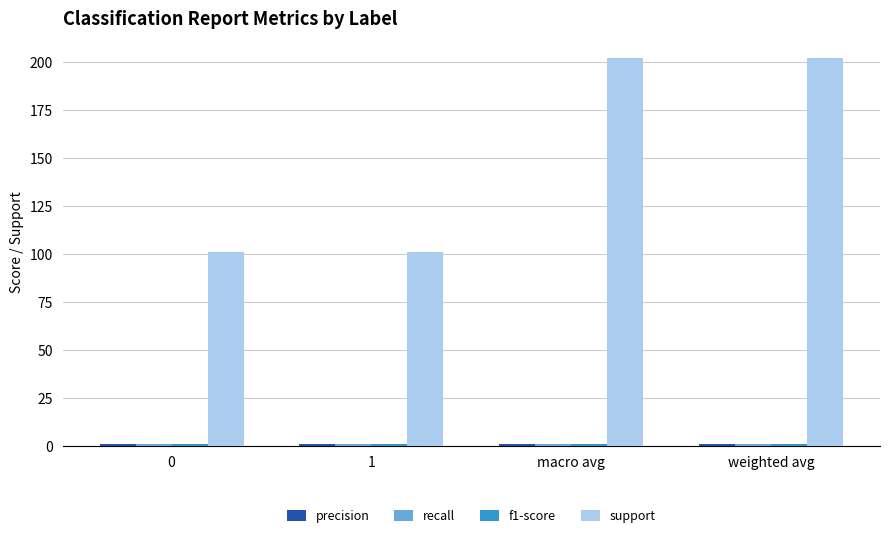

What is the sum of all support values?

606.0